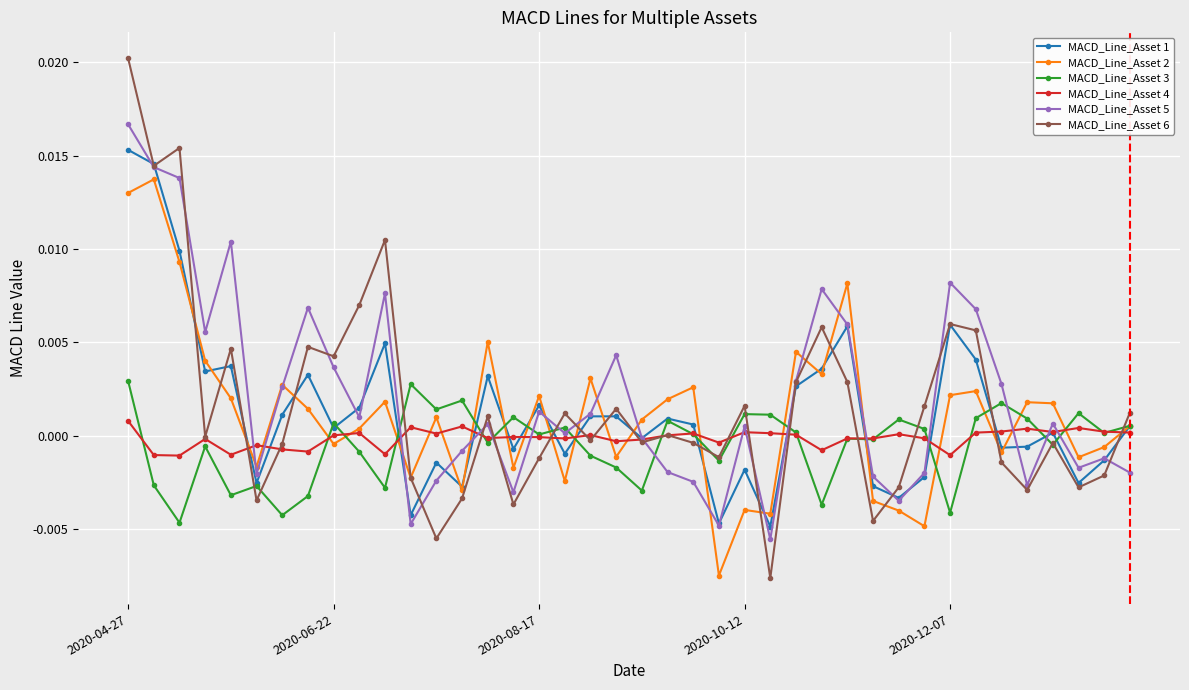

True or false: MACD_Line_Asset 1 has more than 2 interior local peaks.

True